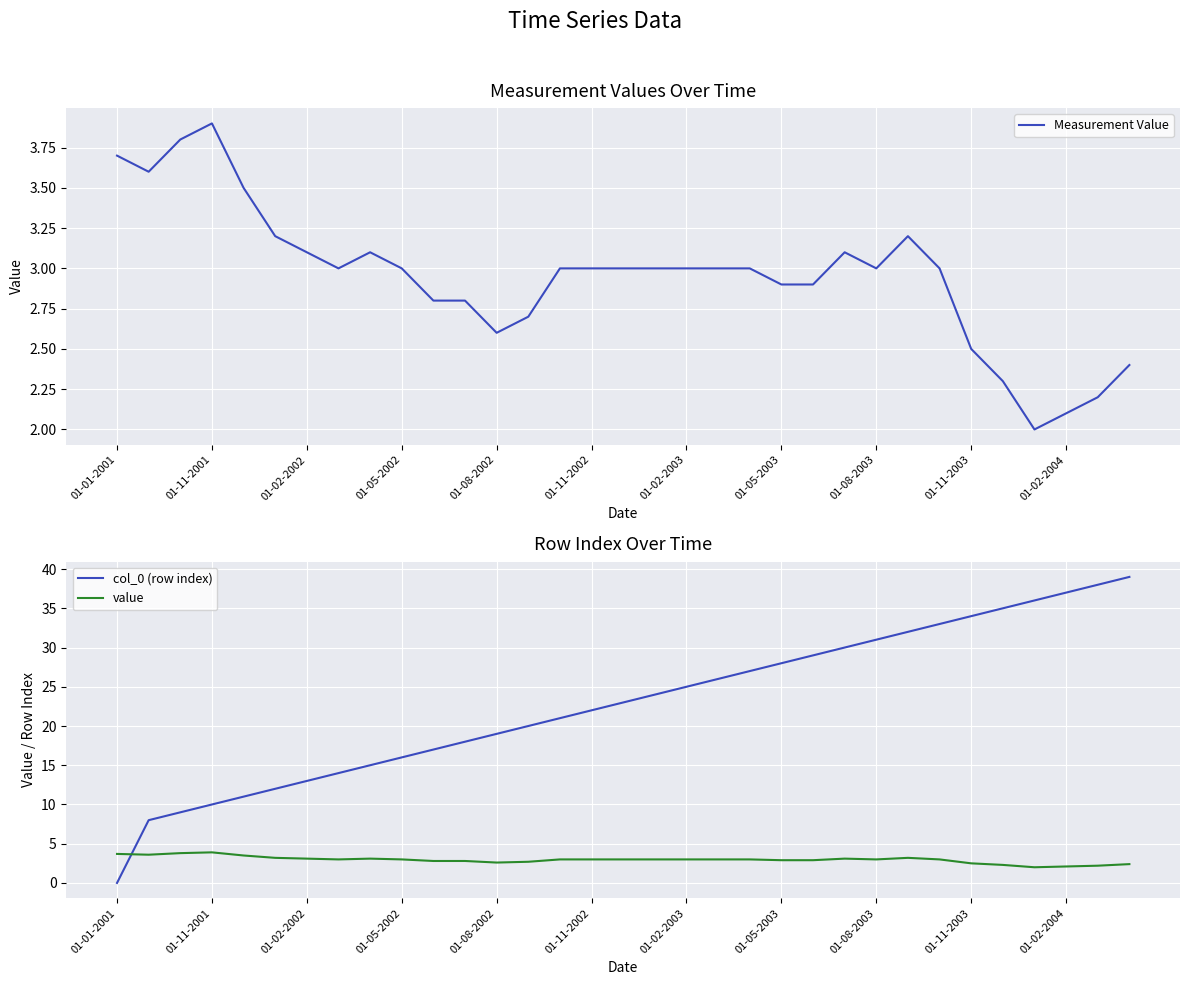

How many values in the col_0 (row index) series are below 23?

16